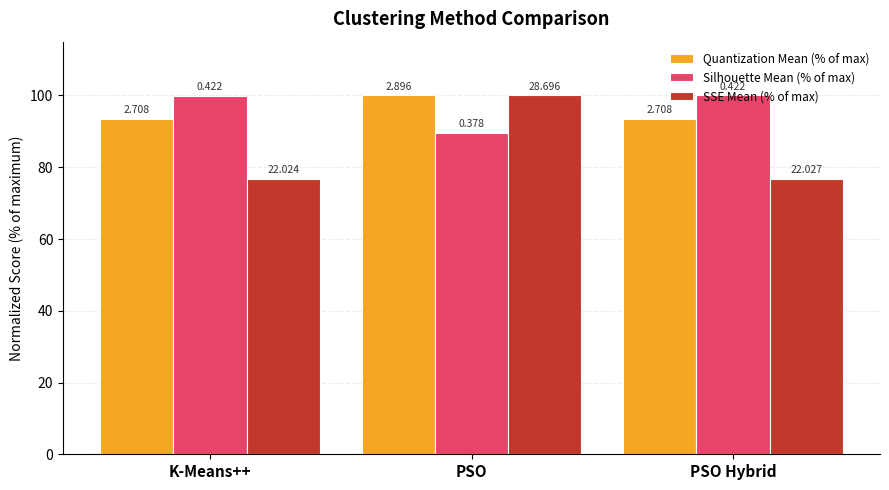

What is the total value across all series at PSO?

289.6